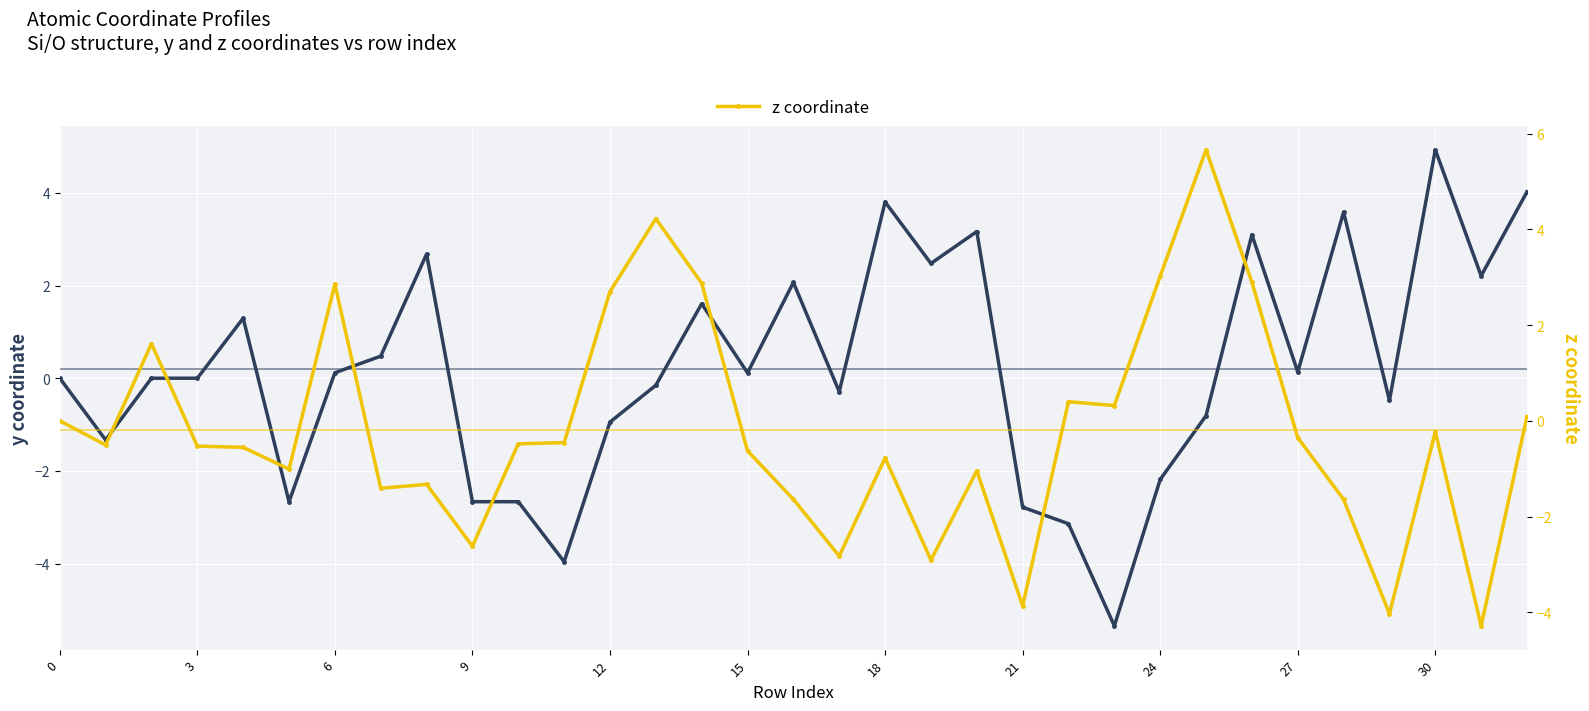

The z coordinate series shows -0.5 at 3. True or false?

True